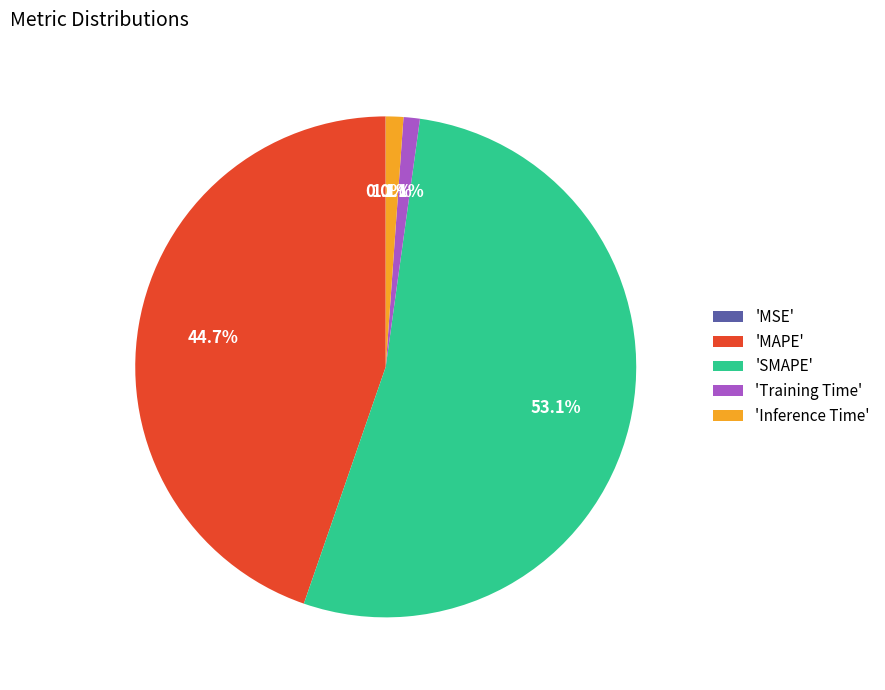

Is the sum of 'Training Time' and 'Inference Time' greater than half?

No